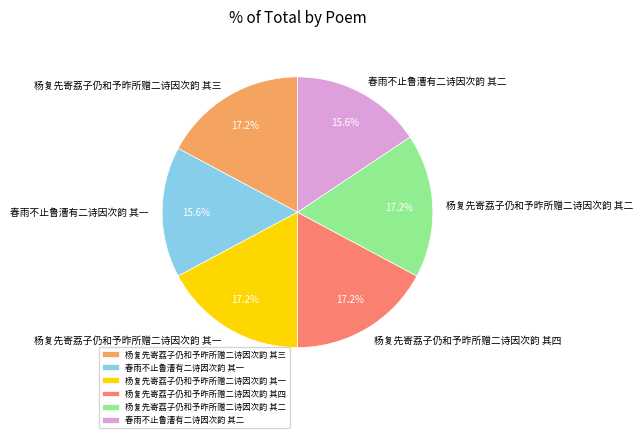

What percentage is the 杨复先寄荔子仍和予昨所赠二诗因次韵 其四 slice, to the nearest percent?

17%